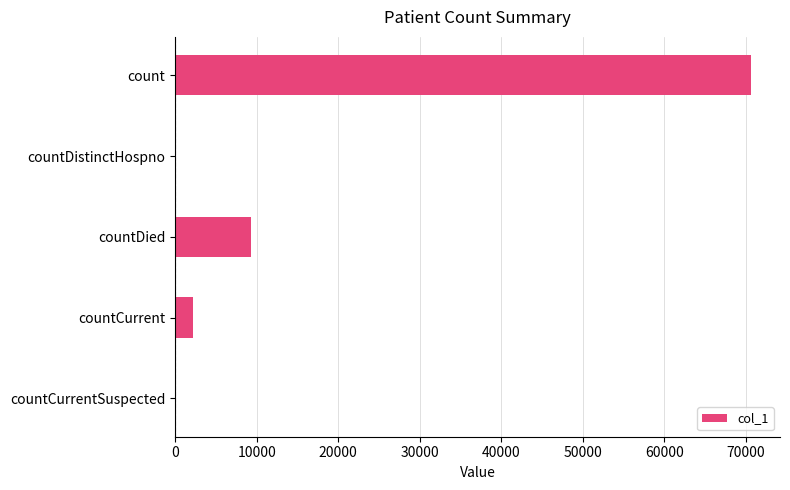

Which label corresponds to the largest value in the chart?

count